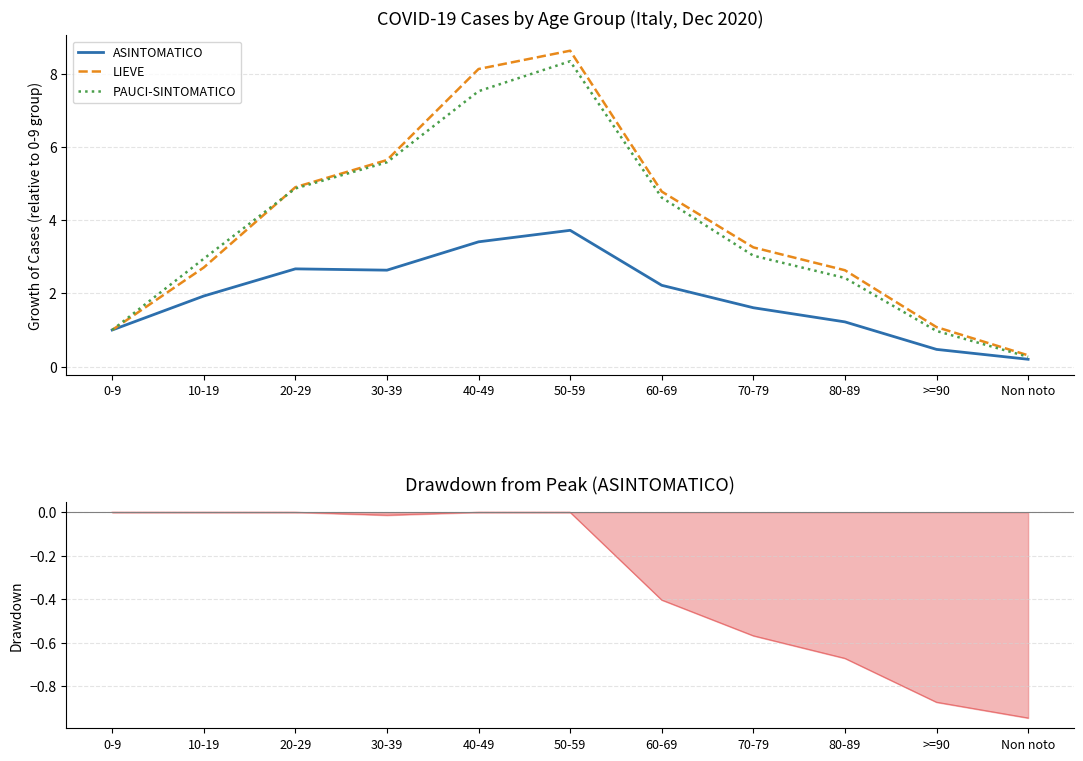

What are all the series names shown in the legend?

ASINTOMATICO, LIEVE, PAUCI-SINTOMATICO